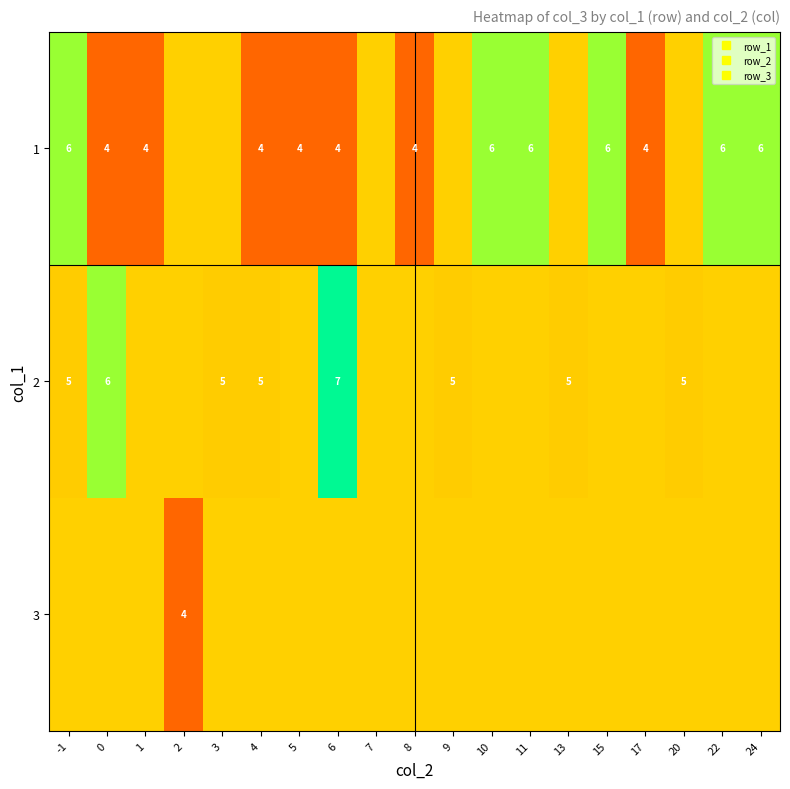

Which series has the largest range (max minus min)?

1